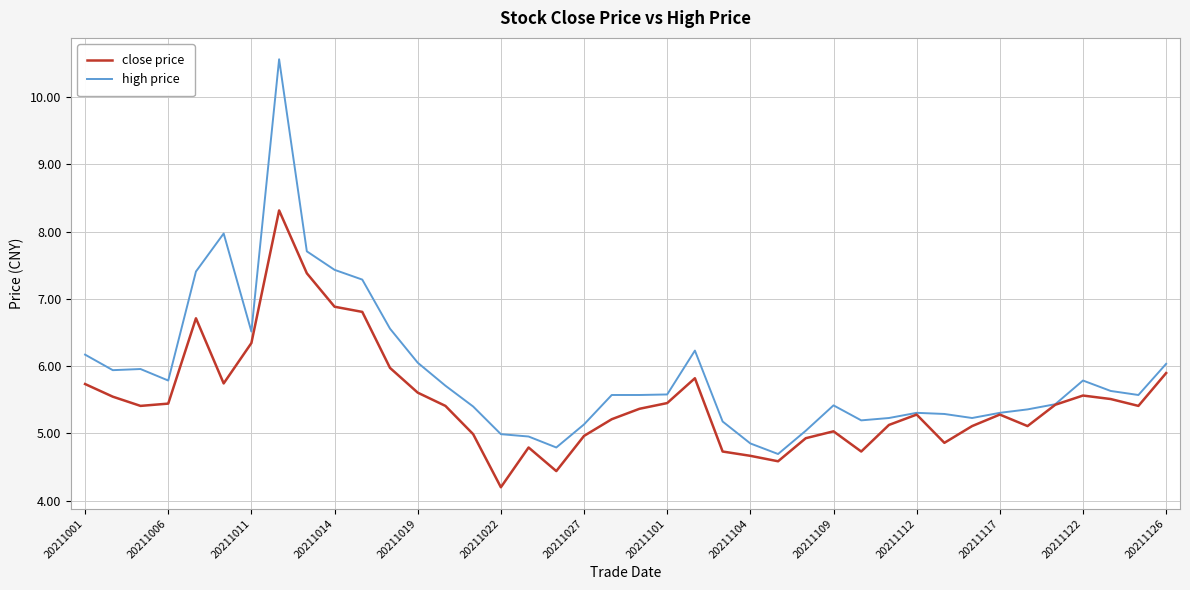

What is the smallest value displayed?

4.2